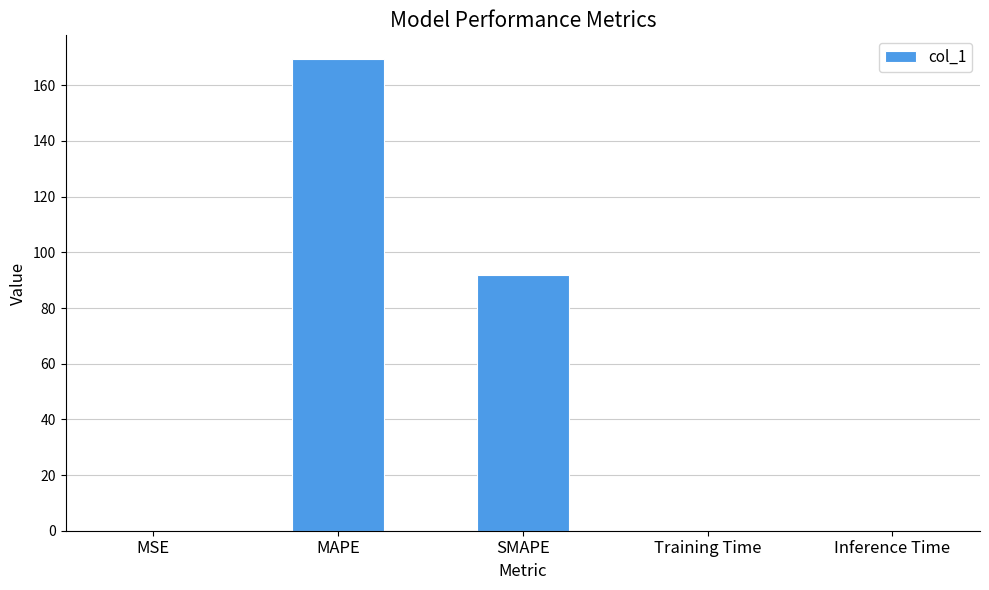

The chart shows a value of 91.7 at SMAPE. True or false?

True